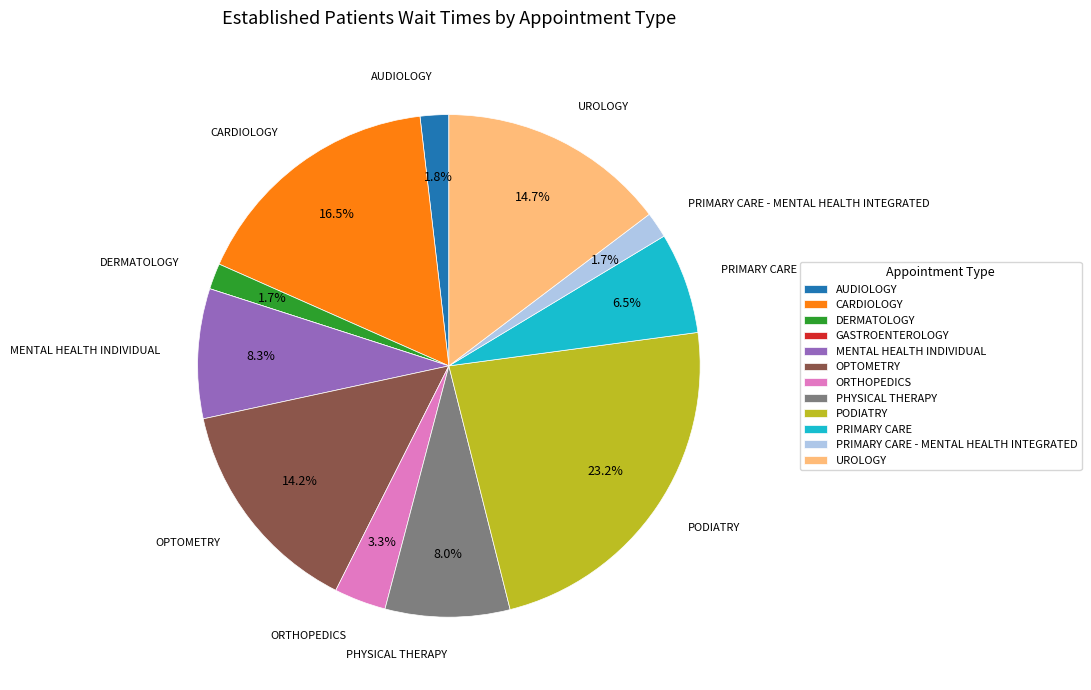

Does PHYSICAL THERAPY account for over 50% of the chart?

No